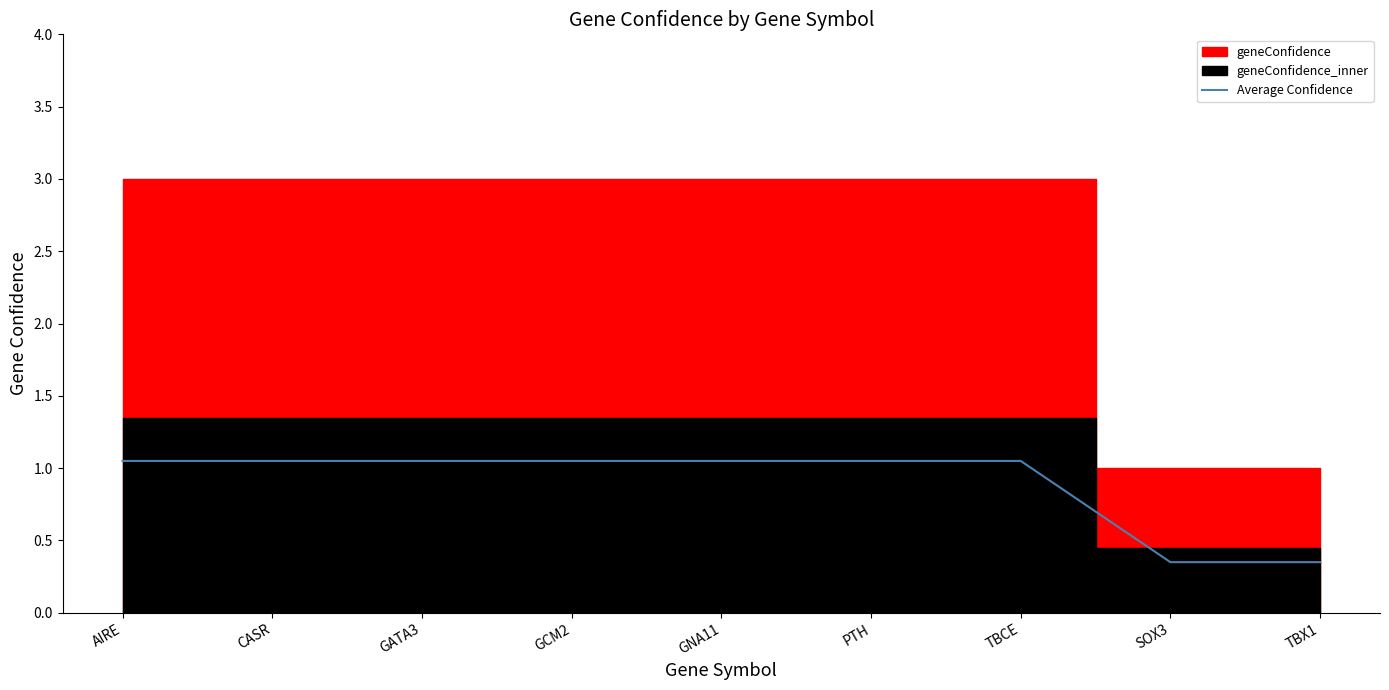

What is the difference between the values at SOX3 and CASR?

0.7